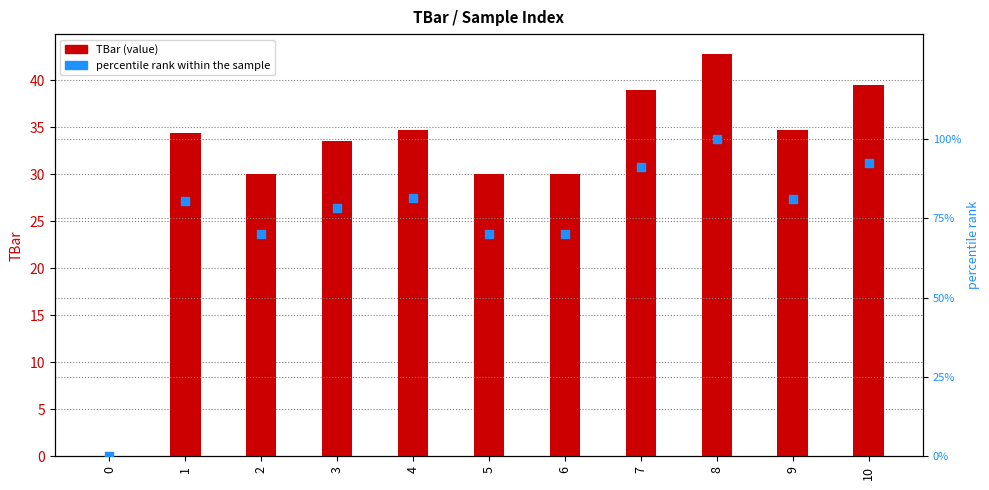

What are all the series names shown in the legend?

TBar, percentile rank within the sample